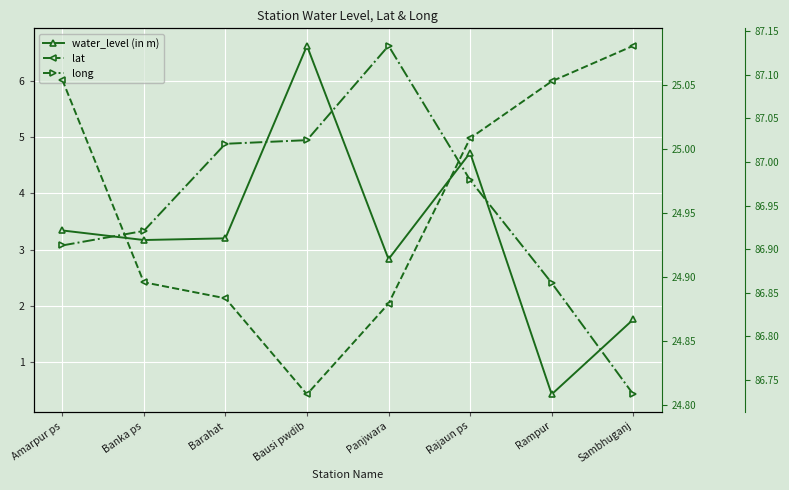

How many lines are shown in the chart?

3